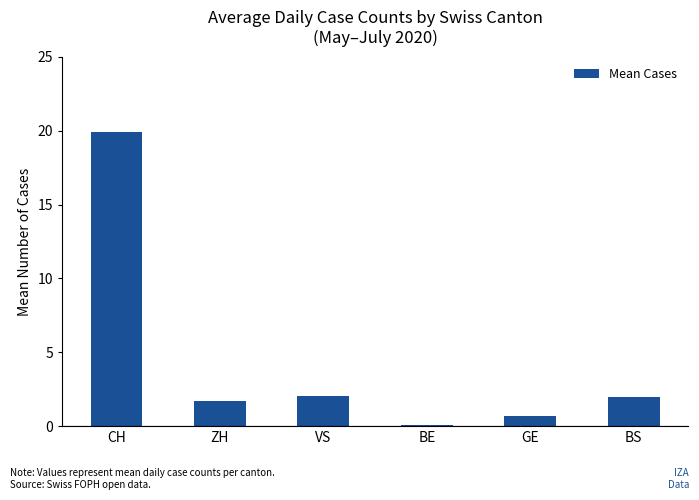

What value does the data have at BS?

2.0